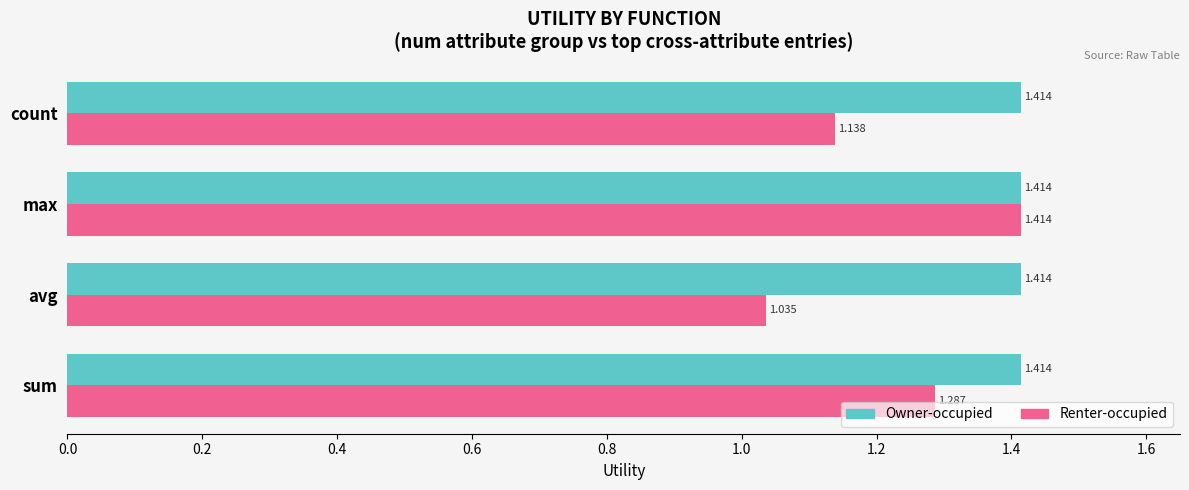

Which series has the largest total across all categories?

Owner-occupied